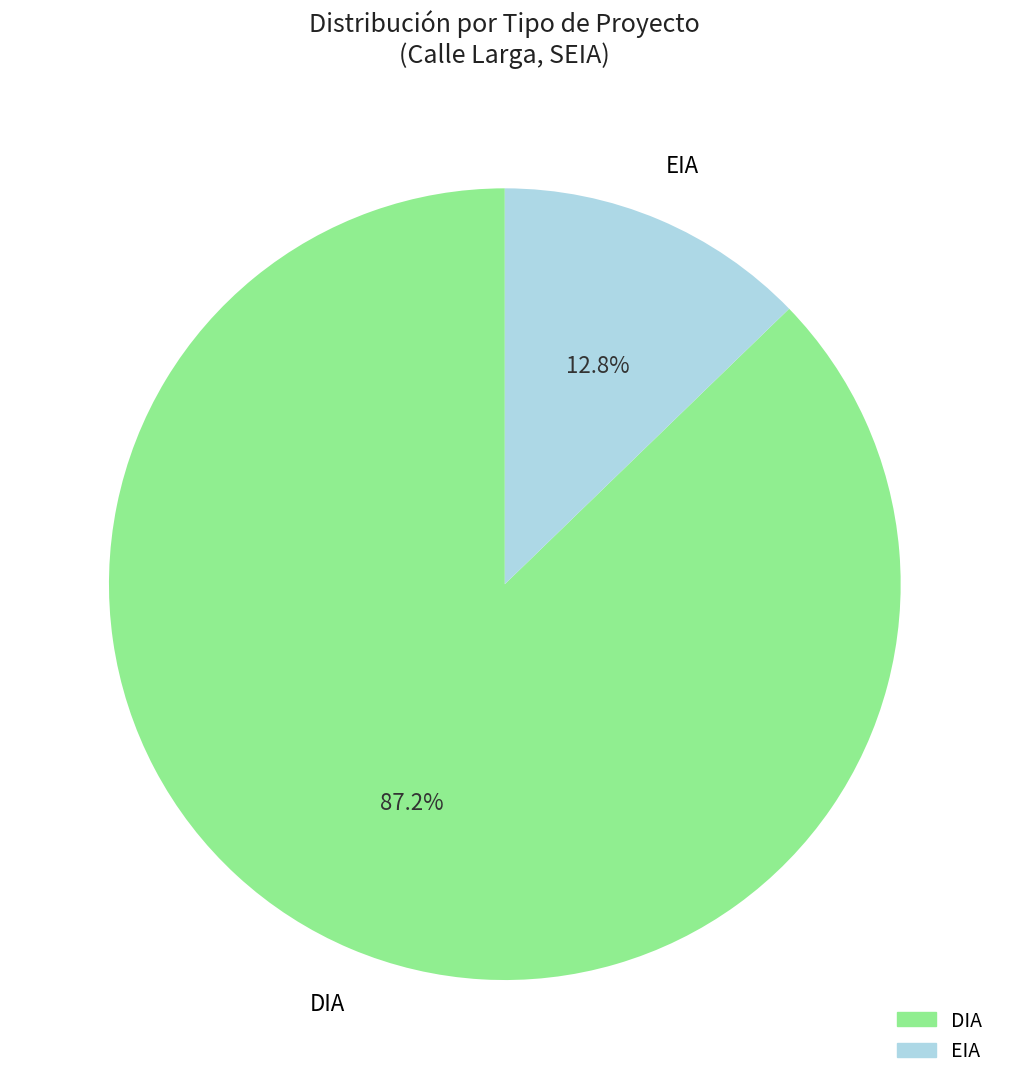

Is it true that EIA is 13% of the pie?

True